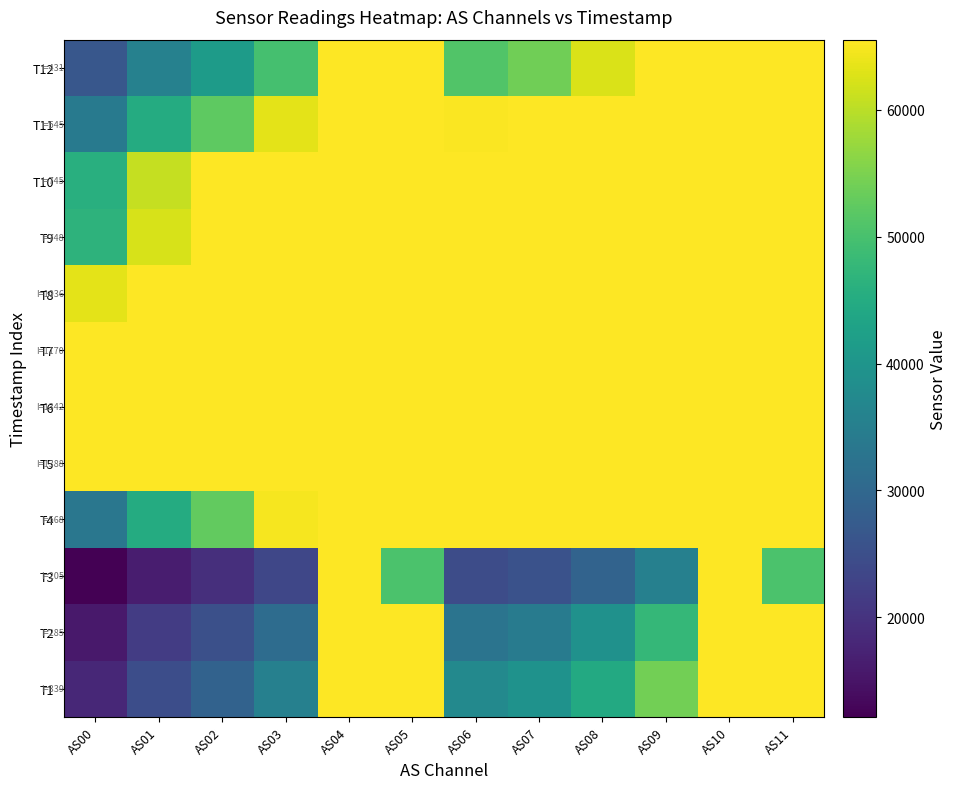

Reading right to left, transcribe all the data shown in this chart.

T1: AS11=65535	AS10=65535	AS09=54223	AS08=44616	AS07=39295	AS06=37311	AS05=65535	AS04=65535	AS03=35463	AS02=28992	AS01=24793	AS00=18071
T2: AS11=65452	AS10=65535	AS09=47699	AS08=39089	AS07=34361	AS06=32594	AS05=65462	AS04=65535	AS03=31003	AS02=25225	AS01=21529	AS00=15746
T3: AS11=50479	AS10=65535	AS09=35390	AS08=29099	AS07=25642	AS06=24534	AS05=50462	AS04=65535	AS03=23432	AS02=19264	AS01=16492	AS00=12126
T4: AS11=65535	AS10=65535	AS09=65535	AS08=65535	AS07=65535	AS06=65535	AS05=65535	AS04=65535	AS03=64806	AS02=52692	AS01=44905	AS00=33348
T5: AS11=65535	AS10=65535	AS09=65535	AS08=65535	AS07=65535	AS06=65535	AS05=65535	AS04=65535	AS03=65535	AS02=65535	AS01=65535	AS00=65535
T6: AS11=65535	AS10=65535	AS09=65535	AS08=65535	AS07=65535	AS06=65535	AS05=65535	AS04=65535	AS03=65535	AS02=65535	AS01=65535	AS00=65535
T7: AS11=65535	AS10=65535	AS09=65535	AS08=65535	AS07=65535	AS06=65535	AS05=65535	AS04=65535	AS03=65535	AS02=65535	AS01=65535	AS00=65535
T8: AS11=65535	AS10=65535	AS09=65535	AS08=65535	AS07=65535	AS06=65535	AS05=65535	AS04=65535	AS03=65535	AS02=65535	AS01=65535	AS00=63293
T9: AS11=65535	AS10=65535	AS09=65535	AS08=65535	AS07=65535	AS06=65535	AS05=65535	AS04=65535	AS03=65535	AS02=65535	AS01=62329	AS00=46612
T10: AS11=65535	AS10=65535	AS09=65535	AS08=65535	AS07=65535	AS06=65535	AS05=65535	AS04=65535	AS03=65535	AS02=65535	AS01=60744	AS00=45767
T11: AS11=65535	AS10=65535	AS09=65535	AS08=65535	AS07=65535	AS06=65191	AS05=65535	AS04=65535	AS03=63318	AS02=52336	AS01=45087	AS00=33943
T12: AS11=65535	AS10=65535	AS09=65535	AS08=62448	AS07=53922	AS06=50992	AS05=65535	AS04=65535	AS03=49752	AS02=41489	AS01=35637	AS00=26562